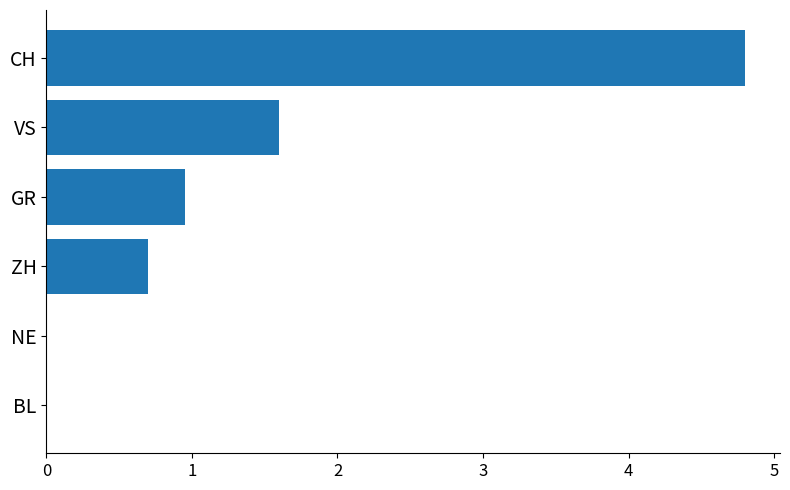

The value at NE is 2.3. True or false?

False